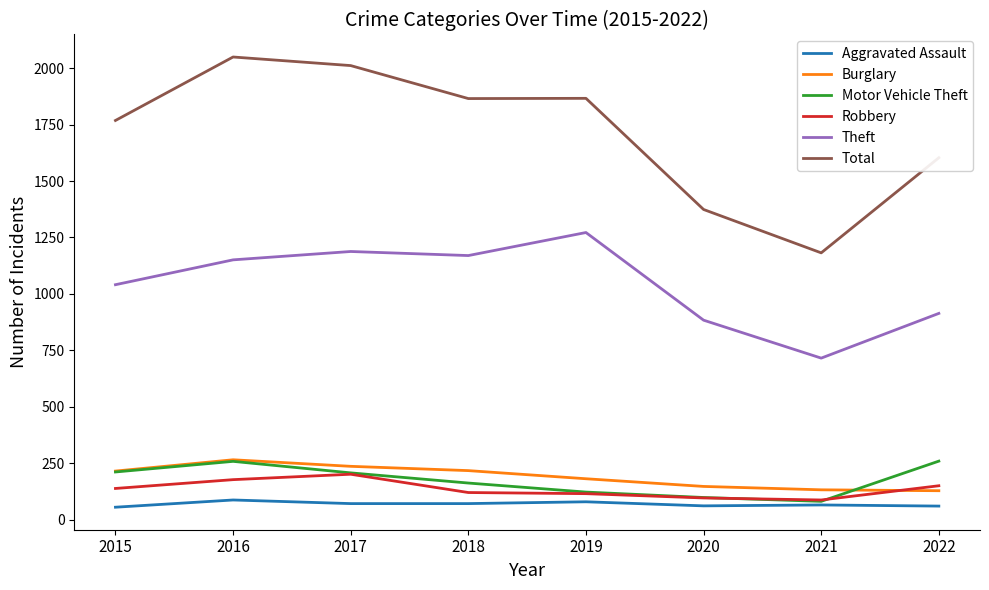

The value of Robbery at 2019 is 116. True or false?

True